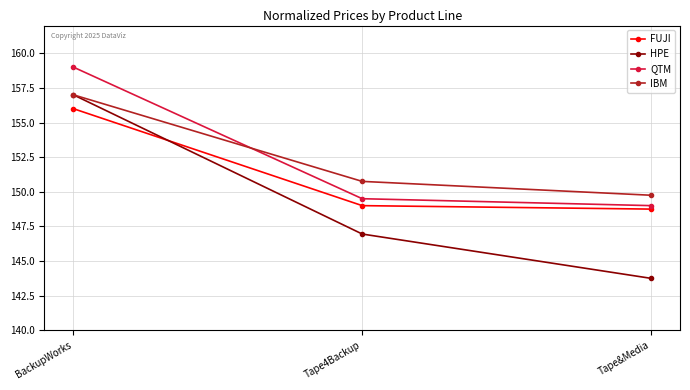

Is the value of QTM at BackupWorks greater than the value of IBM at BackupWorks?

Yes